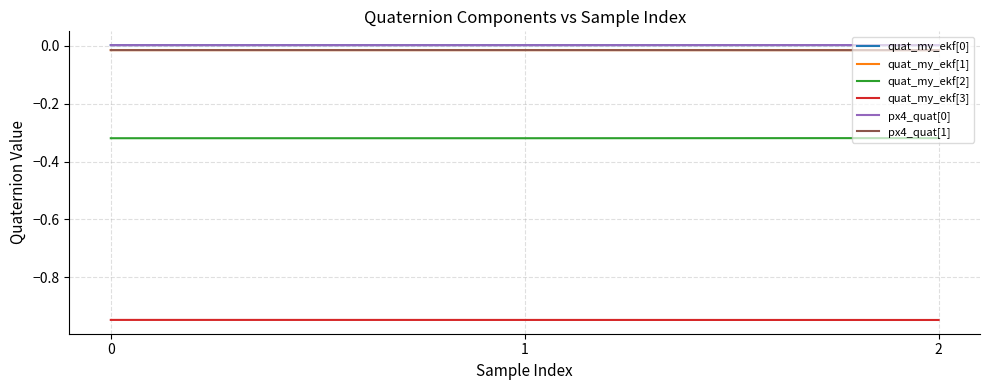

The quat_my_ekf[3] series shows -0.6 at 2. True or false?

False